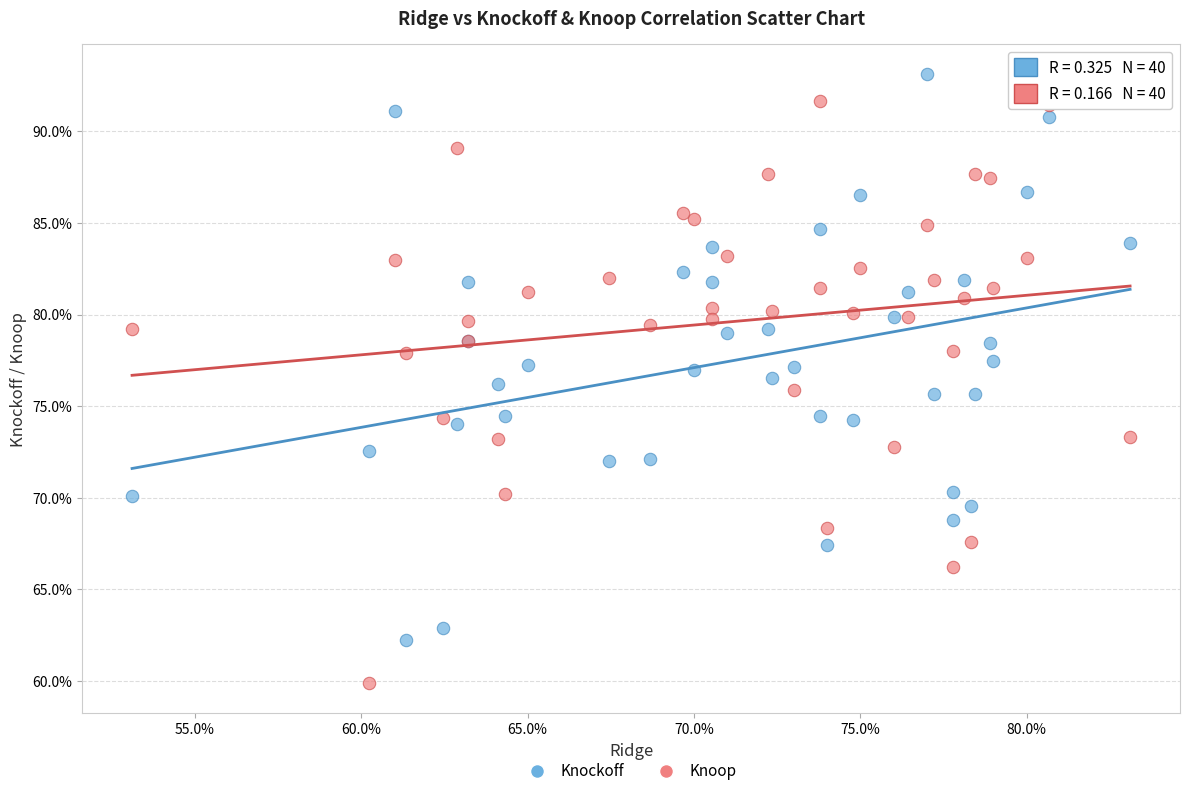

Which series contains the lowest Y value?

Knoop